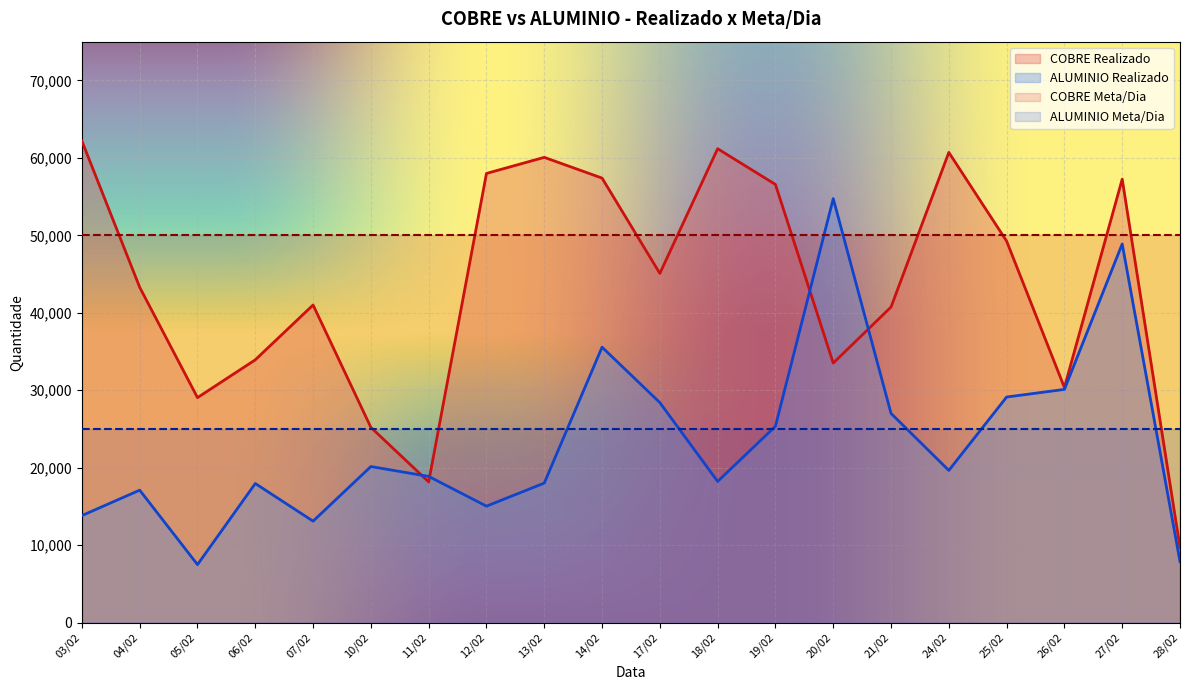

How many interior local peaks does the COBRE Realizado series have?

5